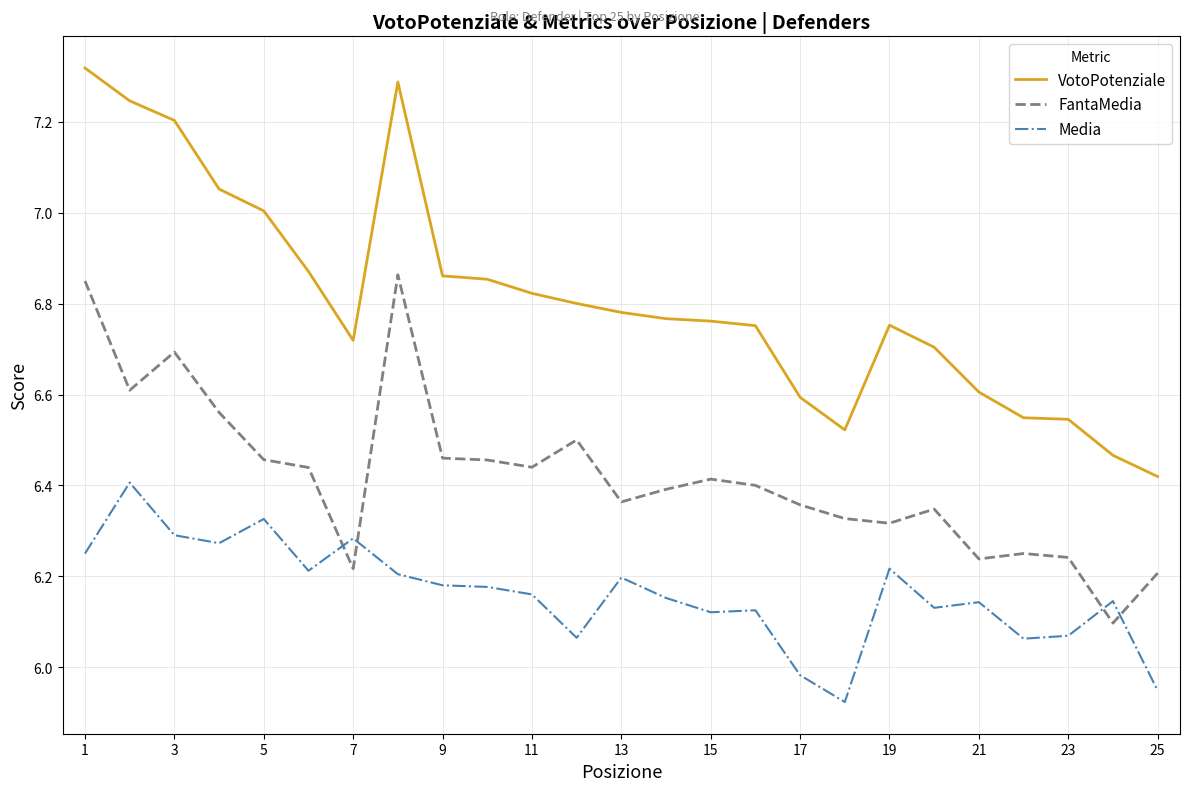

Which series has the largest total across all categories?

VotoPotenziale